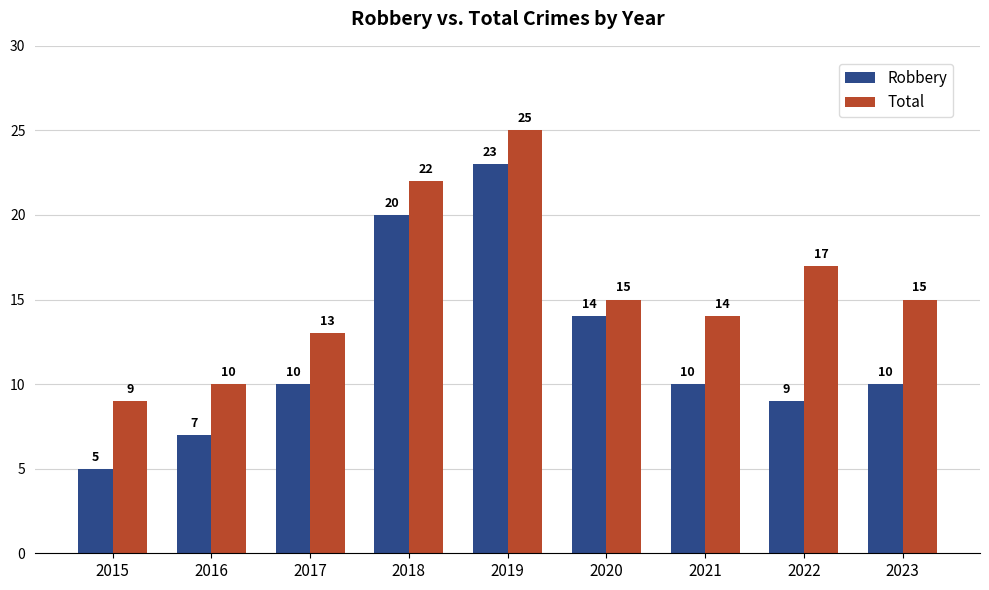

Count the number of data series in this chart.

2